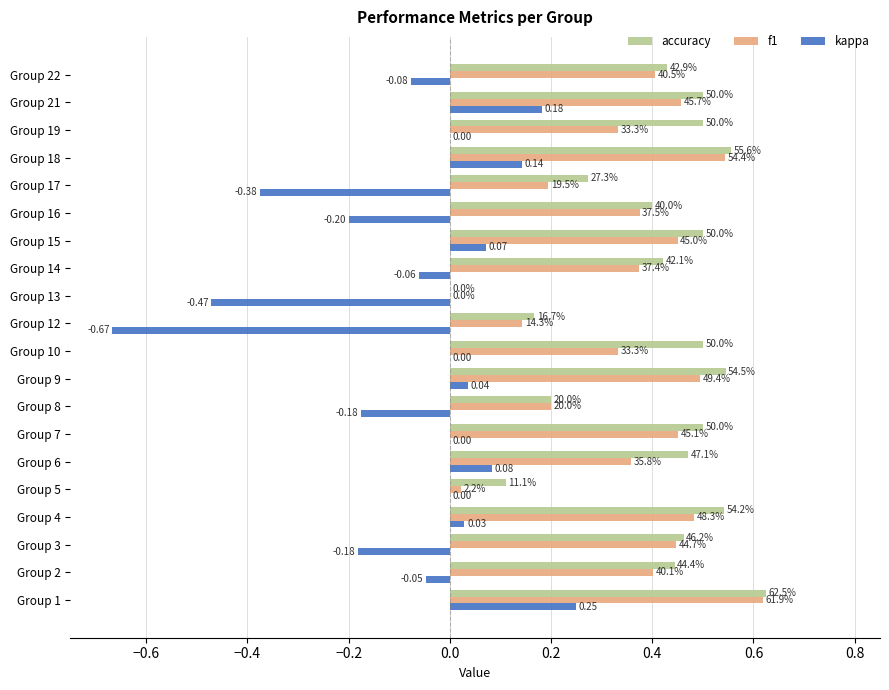

Reading left to right, transcribe all the data shown in this chart.

accuracy: 0.6	0.4	0.5	0.5	0.1	0.5	0.5	0.2	0.5	0.5	0.2	0.0	0.4	0.5	0.4	0.3	0.6	0.5	0.5	0.4
f1: 0.6	0.4	0.4	0.5	0.0	0.4	0.5	0.2	0.5	0.3	0.1	0.0	0.4	0.5	0.4	0.2	0.5	0.3	0.5	0.4
kappa: 0.2	-0.0	-0.2	0.0	0.0	0.1	0.0	-0.2	0.0	0.0	-0.7	-0.5	-0.1	0.1	-0.2	-0.4	0.1	0.0	0.2	-0.1